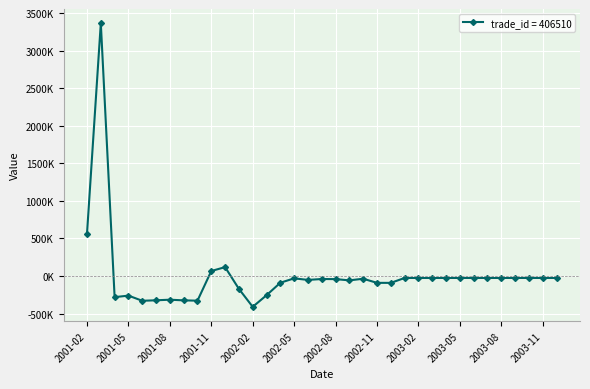

Is this an area chart (filled region under the line)?

No